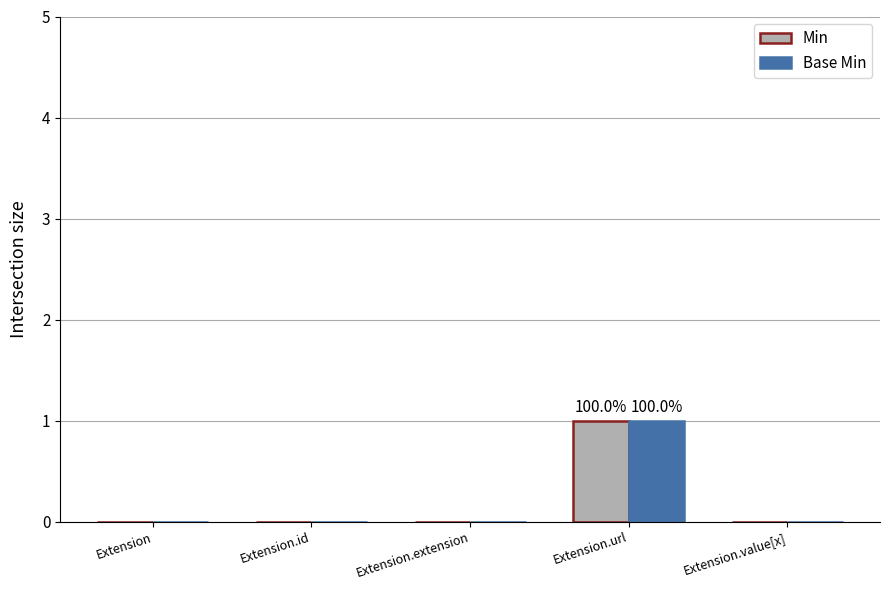

How many distinct data groups are displayed?

2